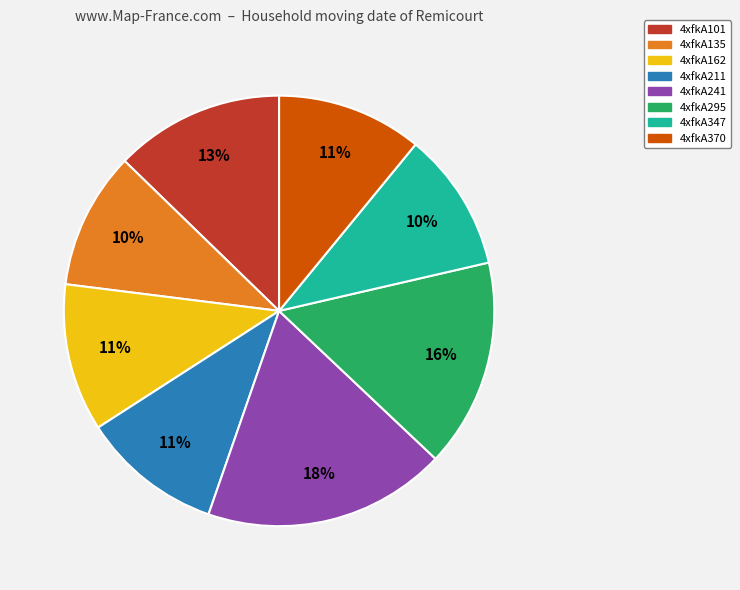

How many segments does this pie chart have?

8